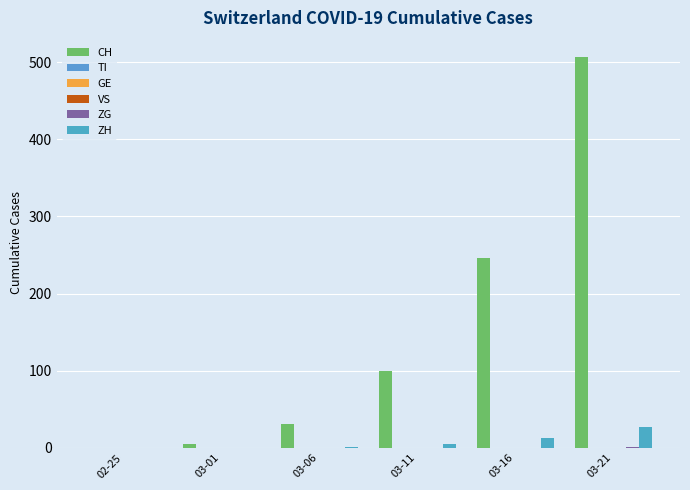

Reading left to right, extract all data points from this chart.

CH: 0	5	31	99	246	506
TI: 0	0	0	0	0	0
GE: 0	0	0	0	0	0
VS: 0	0	0	0	0	0
ZG: 0	0	0	0	0	1
ZH: 0	0	1	5	13	27